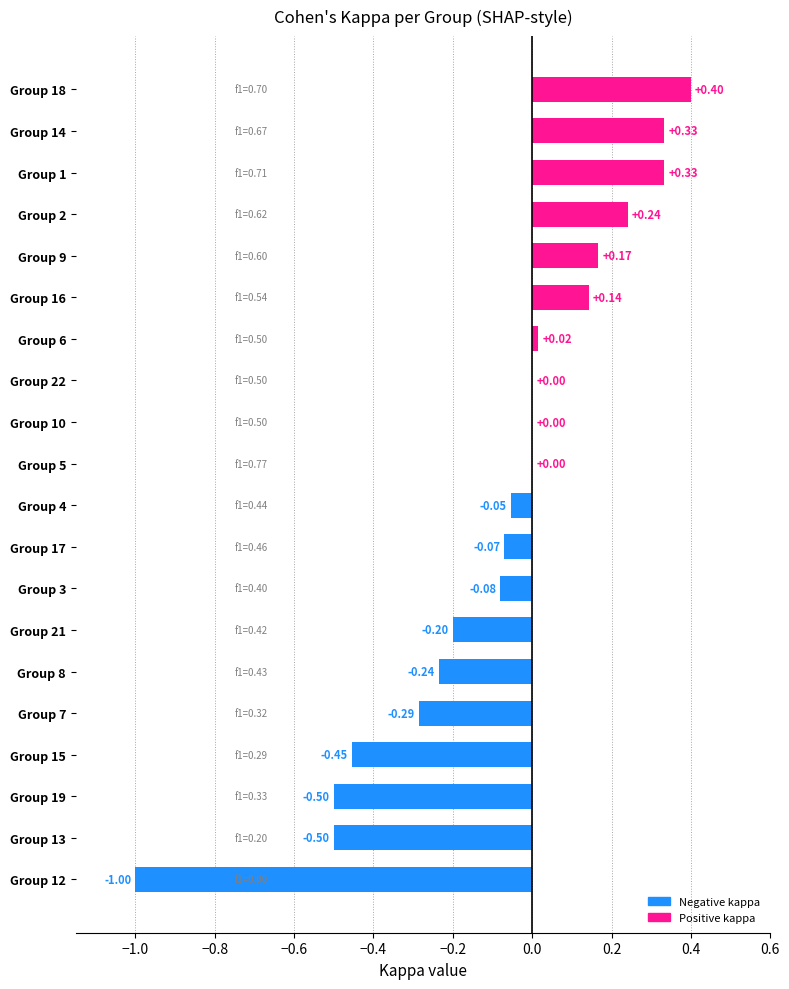

Between Group 13 and Group 5, which is larger?

Group 5